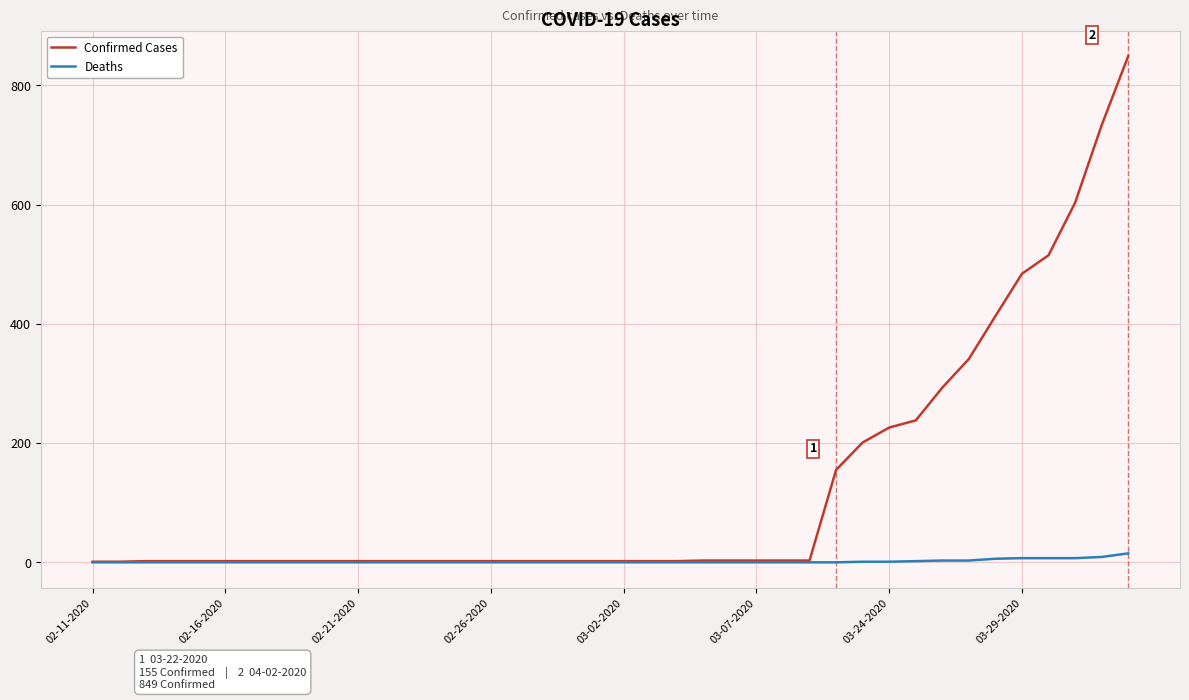

Which series has the largest total across all categories?

Confirmed Cases